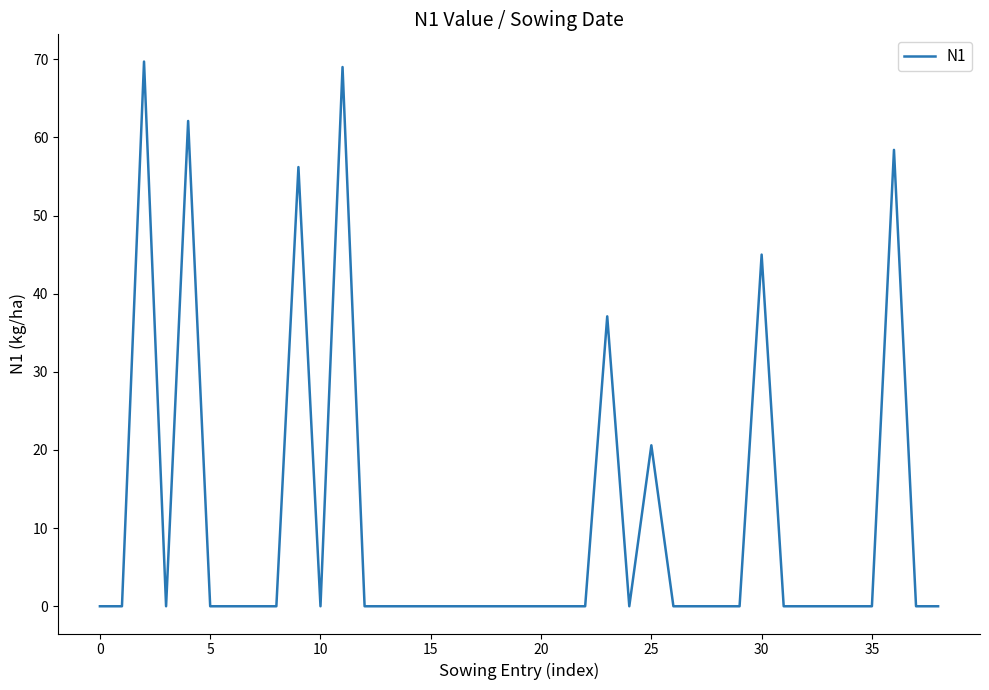

What is the average value?

10.7